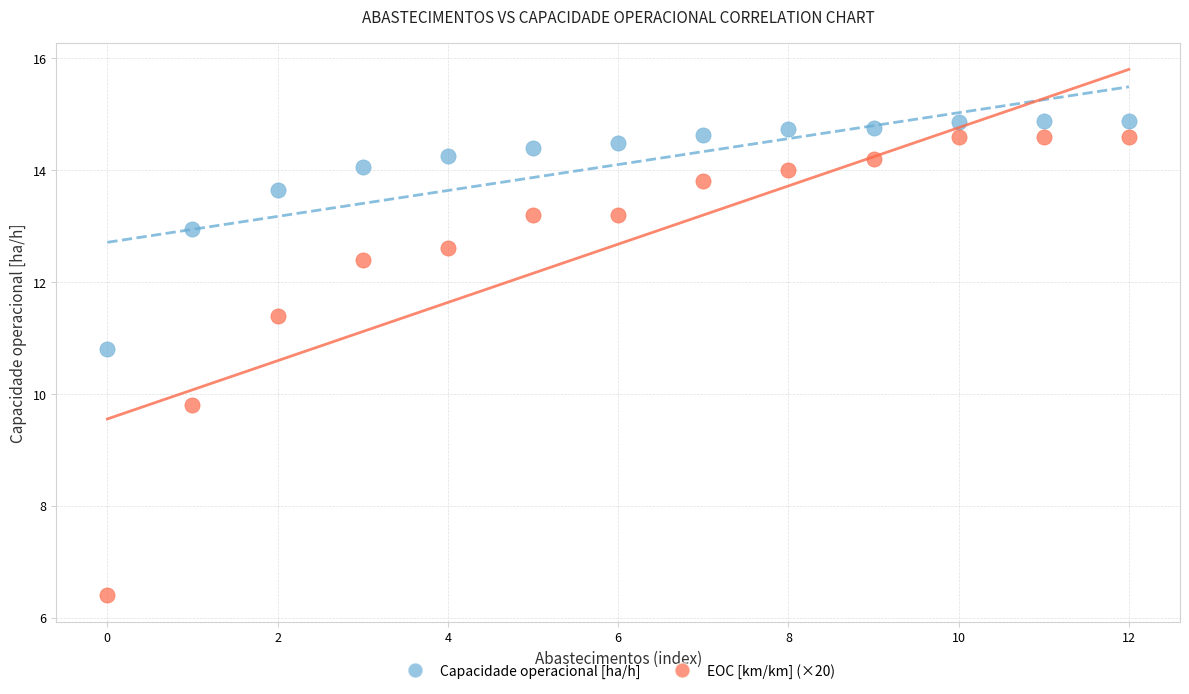

Which series has the largest Y range (max minus min)?

EOC [km/km] (×20)